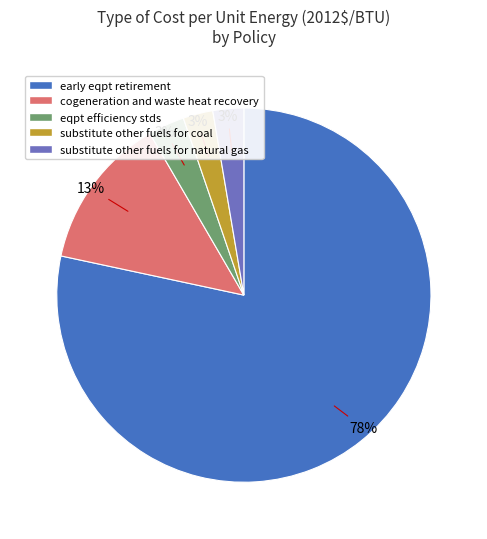

Which slice is the largest?

early eqpt retirement